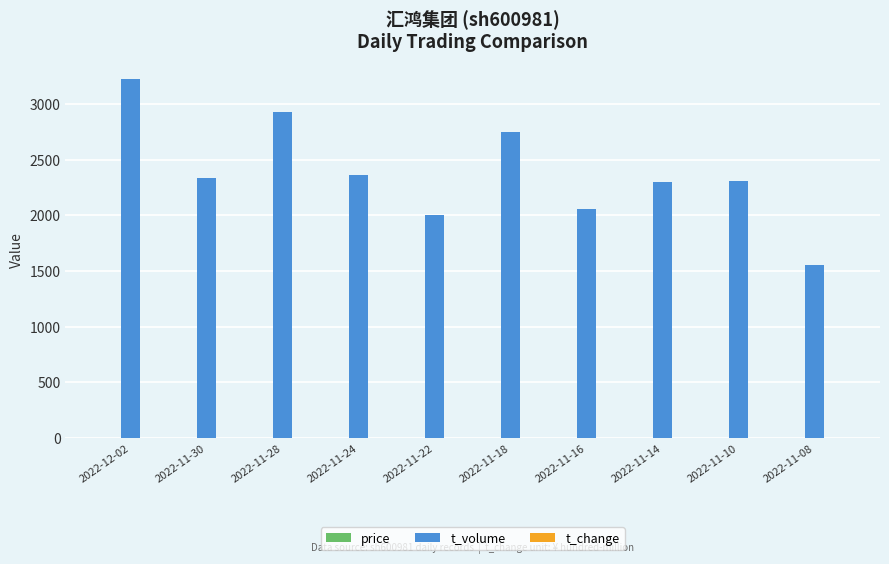

Which series changed the most between 2022-11-28 and 2022-11-24?

t_volume